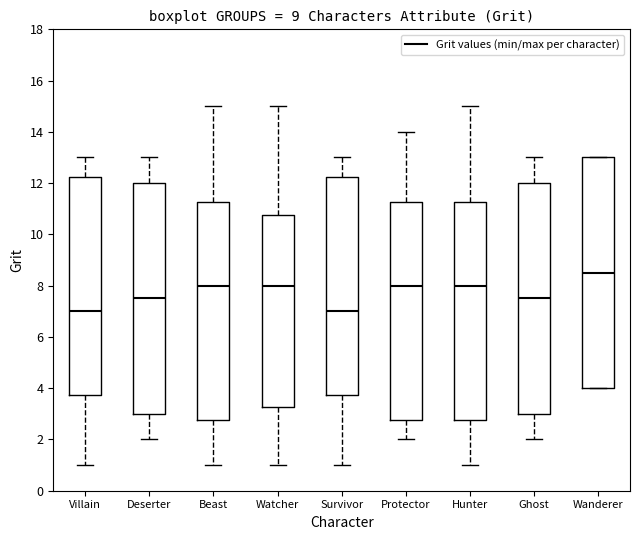

Reading left to right, read every box against the y-axis: the position of its median line, the range the box covers, and the ends of its whiskers. The values are not printed on the chart, so give them approximately, as read against the axis.

Villain: median 7.0, box 3.8 to 12.2, whiskers 1.0 to 13.0
Deserter: median 7.6, box 3.0 to 12.0, whiskers 2.0 to 13.0
Beast: median 8.0, box 2.8 to 11.2, whiskers 1.0 to 15.0
Watcher: median 8.0, box 3.2 to 10.8, whiskers 1.0 to 15.0
Survivor: median 7.0, box 3.8 to 12.2, whiskers 1.0 to 13.0
Protector: median 8.0, box 2.8 to 11.2, whiskers 2.0 to 14.0
Hunter: median 8.0, box 2.8 to 11.2, whiskers 1.0 to 15.0
Ghost: median 7.6, box 3.0 to 12.0, whiskers 2.0 to 13.0
Wanderer: median 8.6, box 4.0 to 13.0, whiskers 4.0 to 13.0